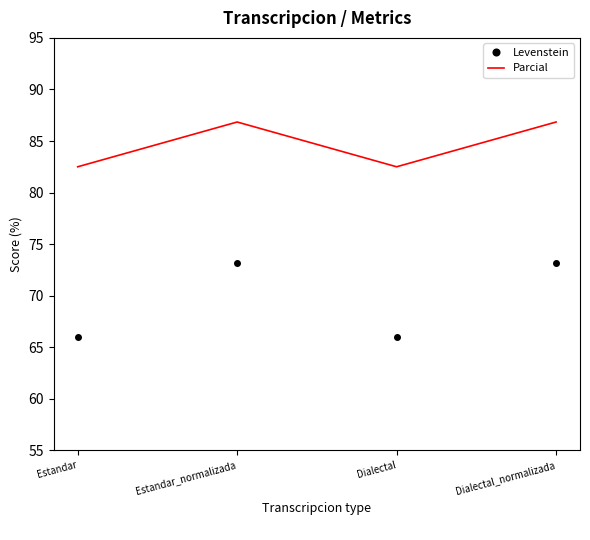

What is the minimum value shown in the chart?

66.0